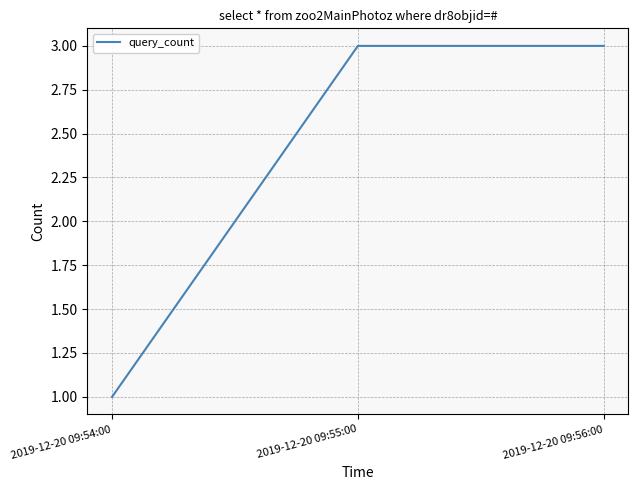

What is the maximum value shown in the chart?

3